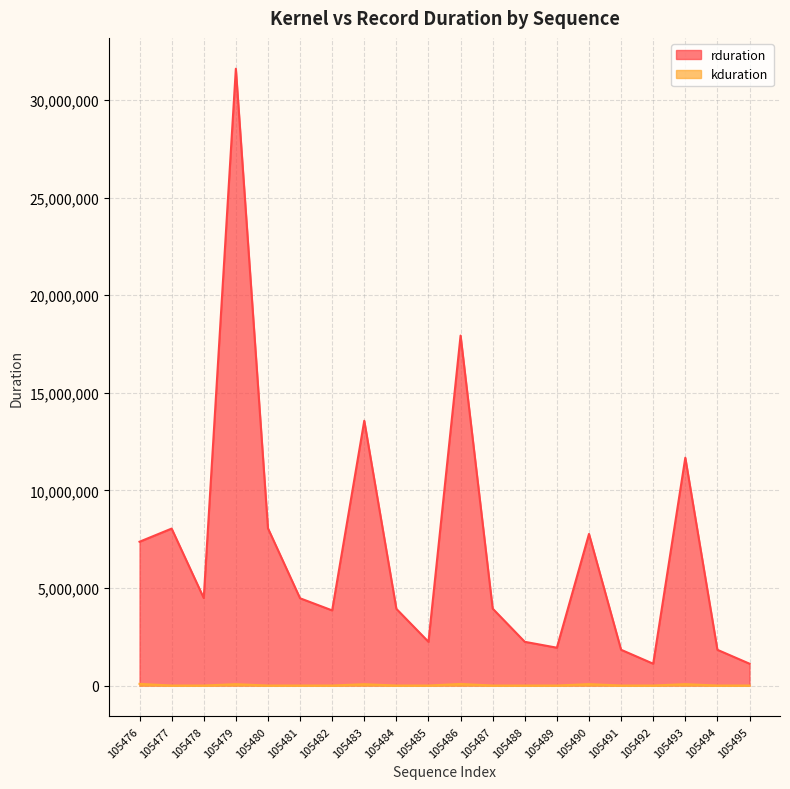

What is the difference between the maximum and minimum values in the rduration series?

30490239